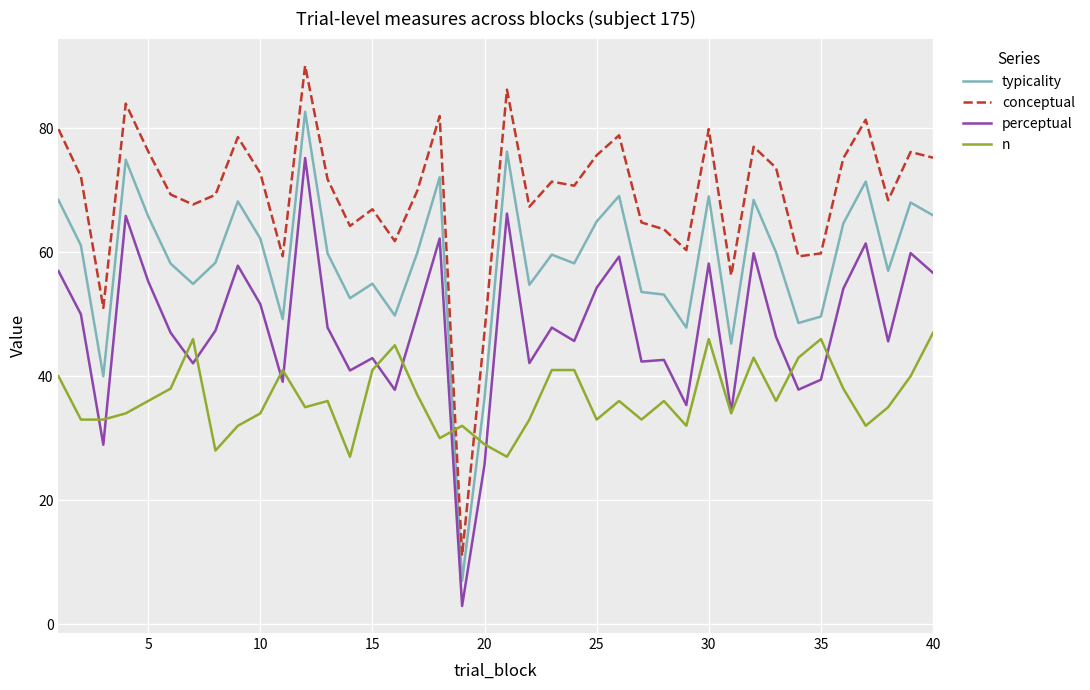

List the series in order of their overall mean, highest first.

conceptual, typicality, perceptual, n